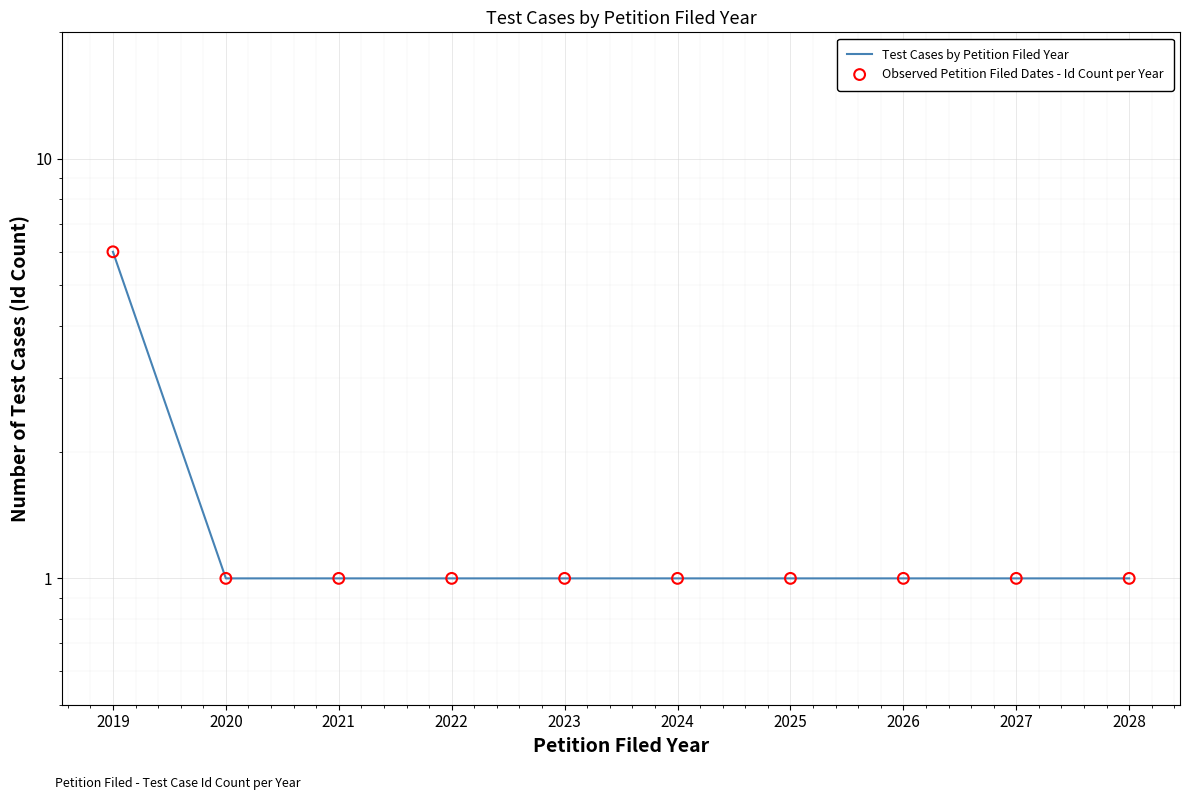

What is the total value across all series at 2026?

2